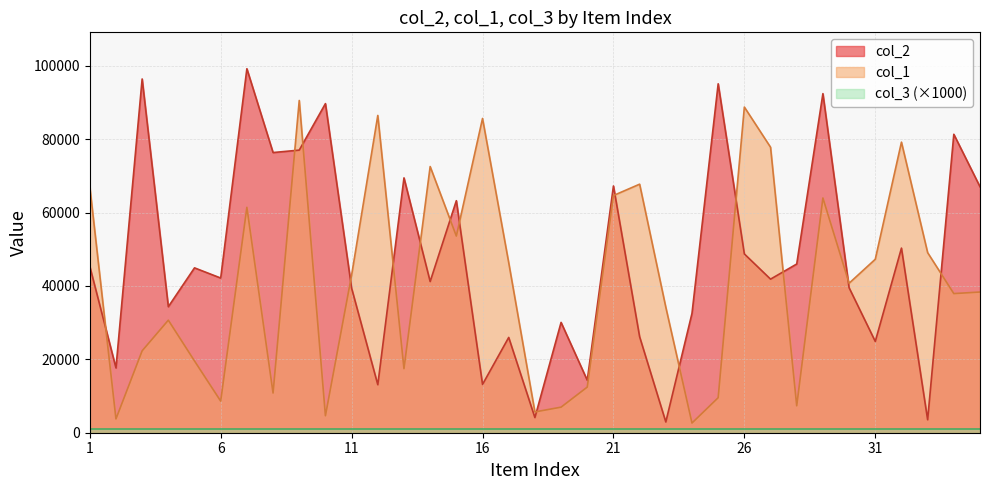

Where is the first local maximum for col_2?

3